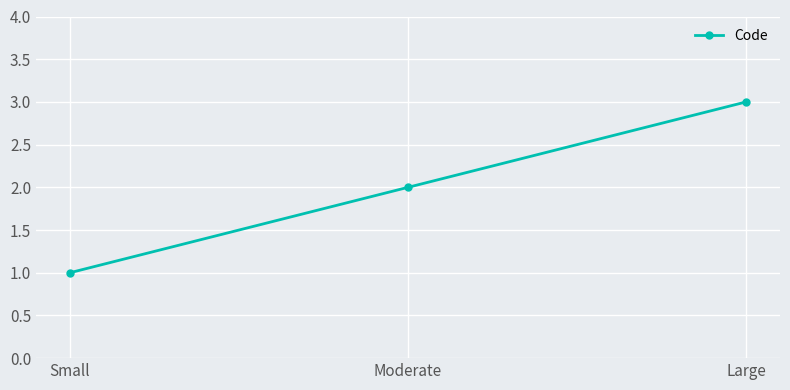

Does the chart display data point markers on the line(s)?

Yes